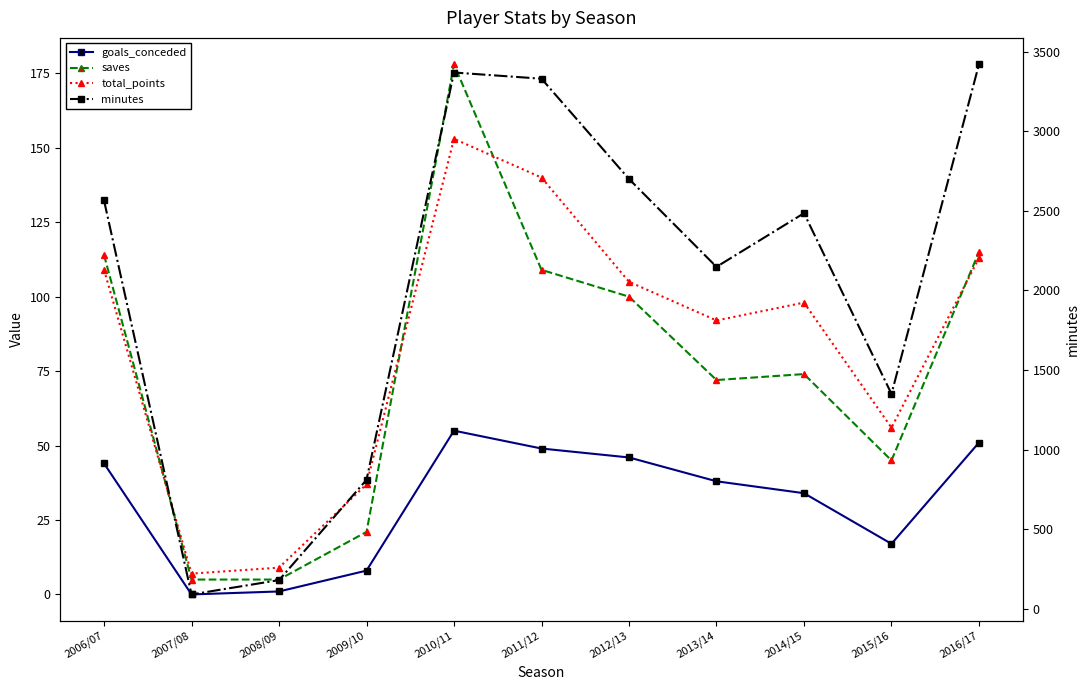

Which has a higher value, 2007/08 or 2015/16?

2015/16